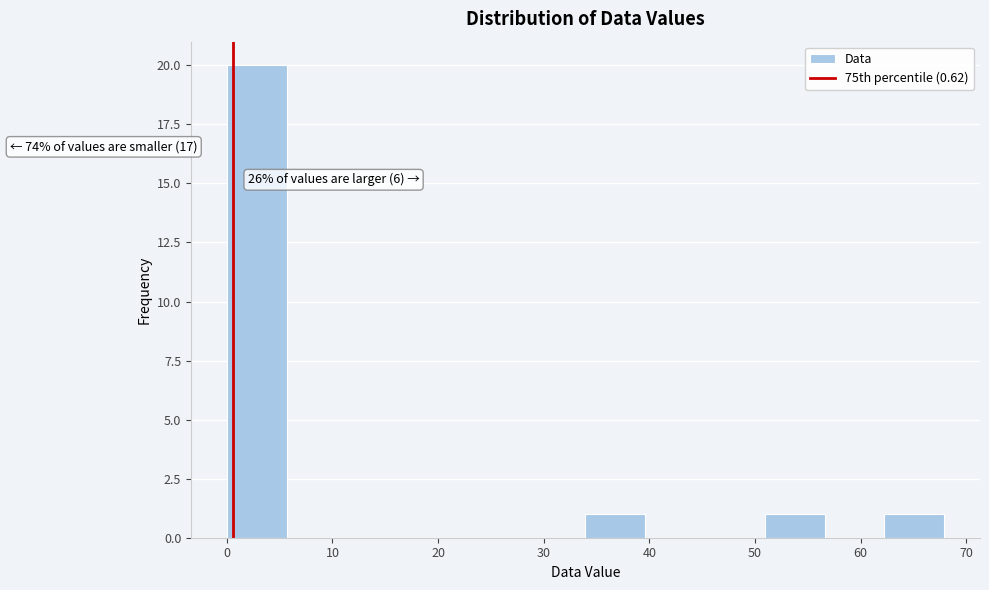

Which range on the x-axis has the tallest bar?

0 to 6